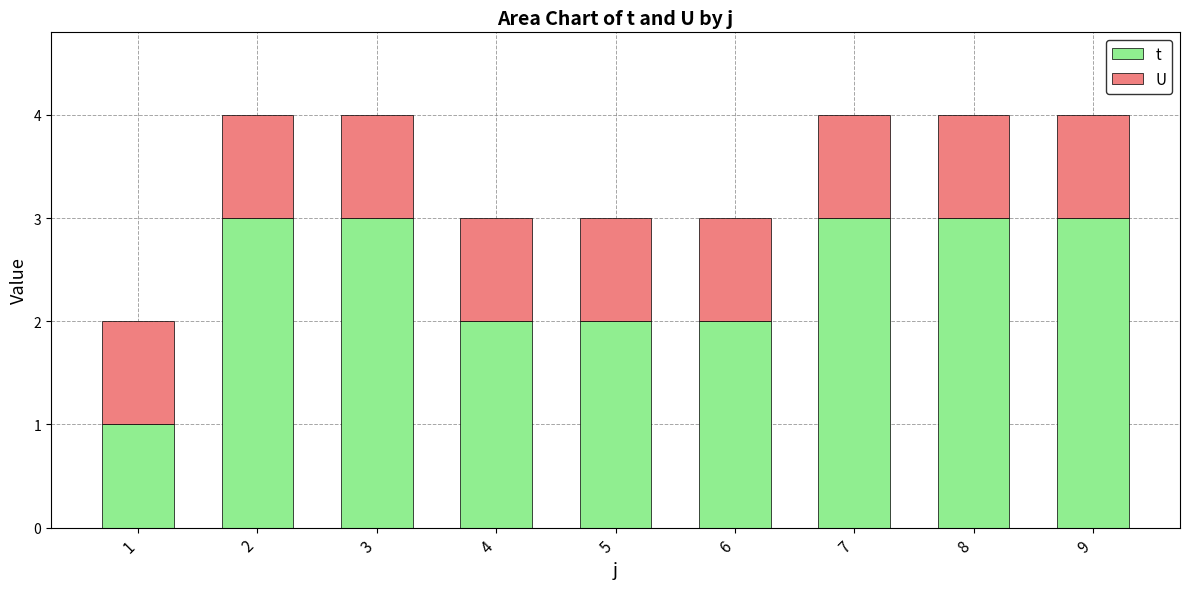

Which series has the widest spread of values?

t